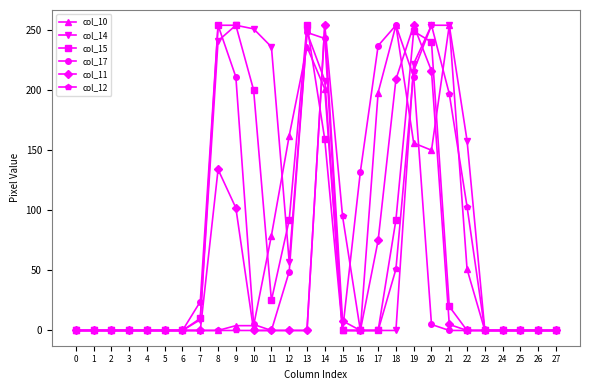

The col_11 series shows 0 at 10. True or false?

True